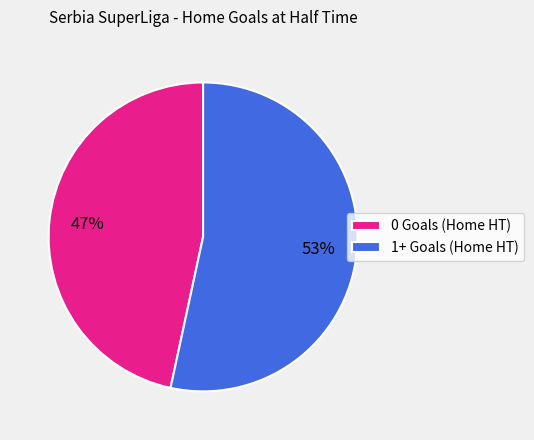

Rank the categories by value from lowest to highest.

0 Goals (Home HT), 1+ Goals (Home HT)